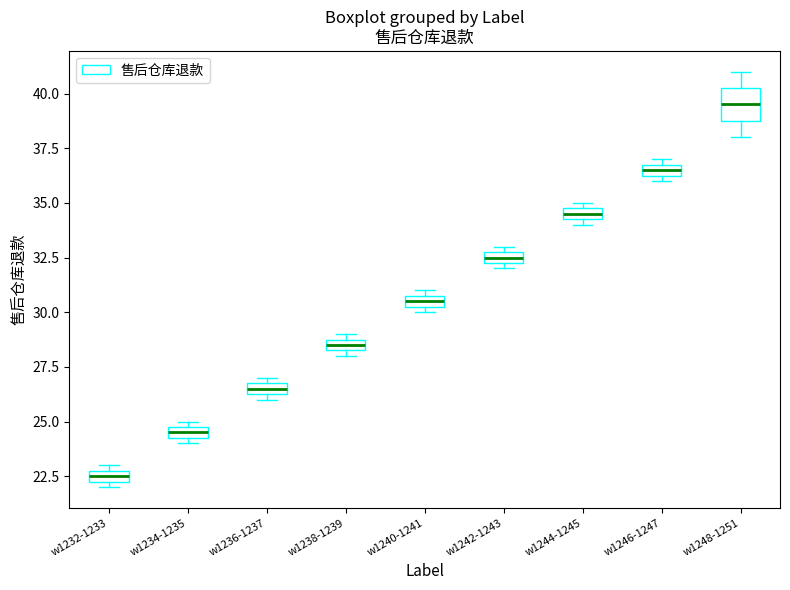

Which box is the tallest, from its lower edge to its upper edge?

w1248-1251